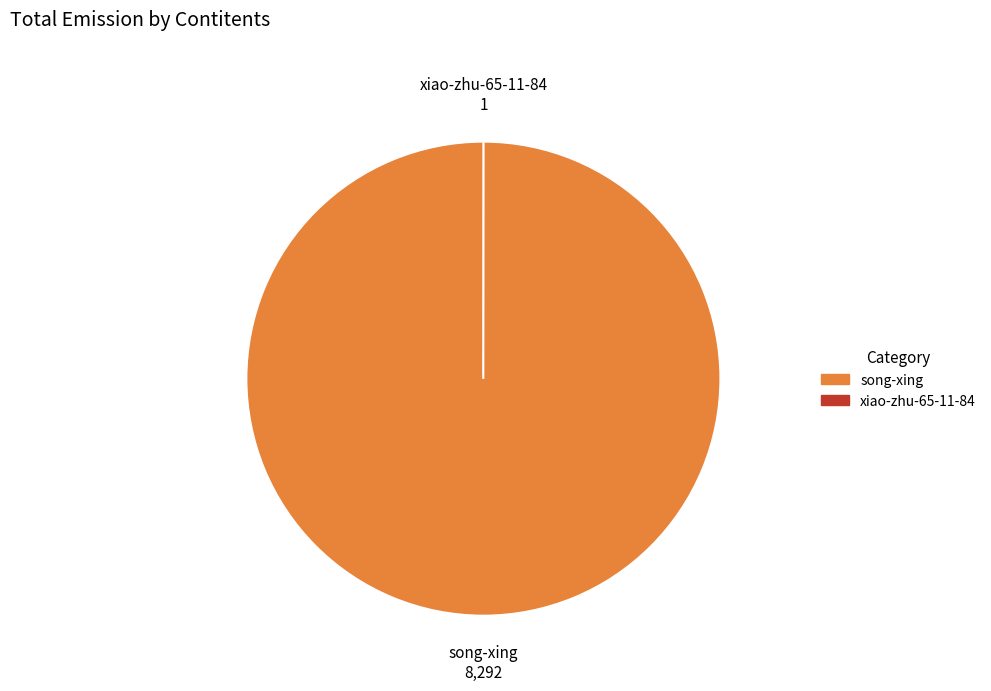

Which category has the biggest portion of the pie?

song-xing